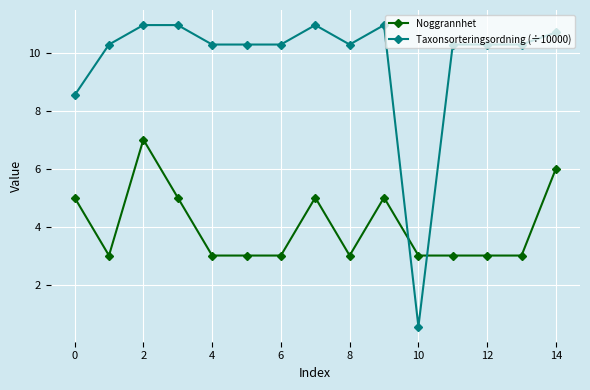

Count the number of categories in the chart.

15